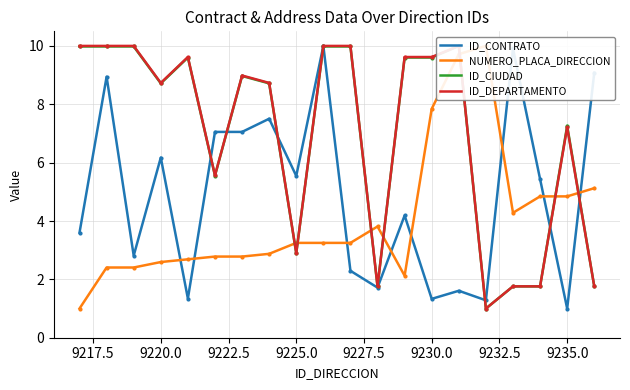

What is the highest value of the ID_CONTRATO series?

10.0